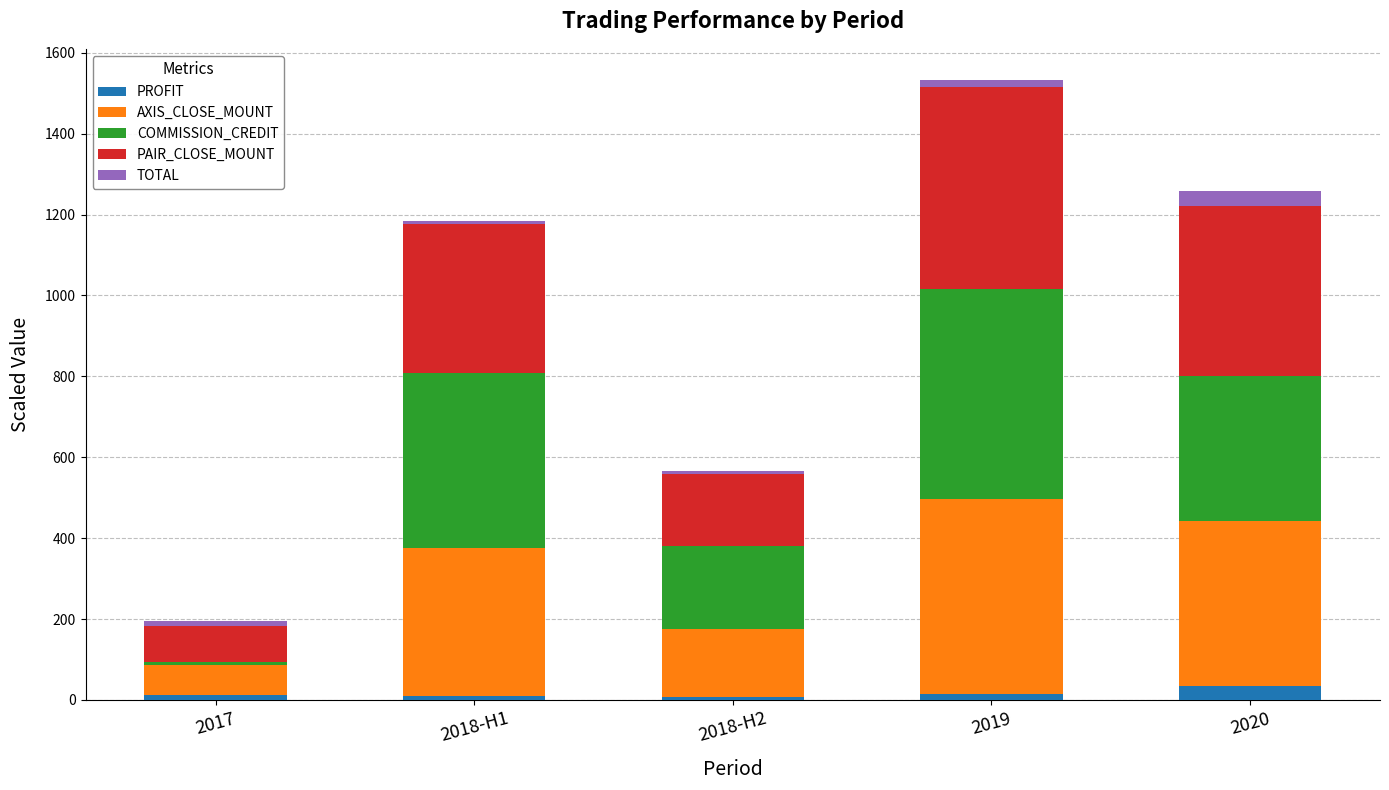

At which category is the sum across all series the highest?

2019